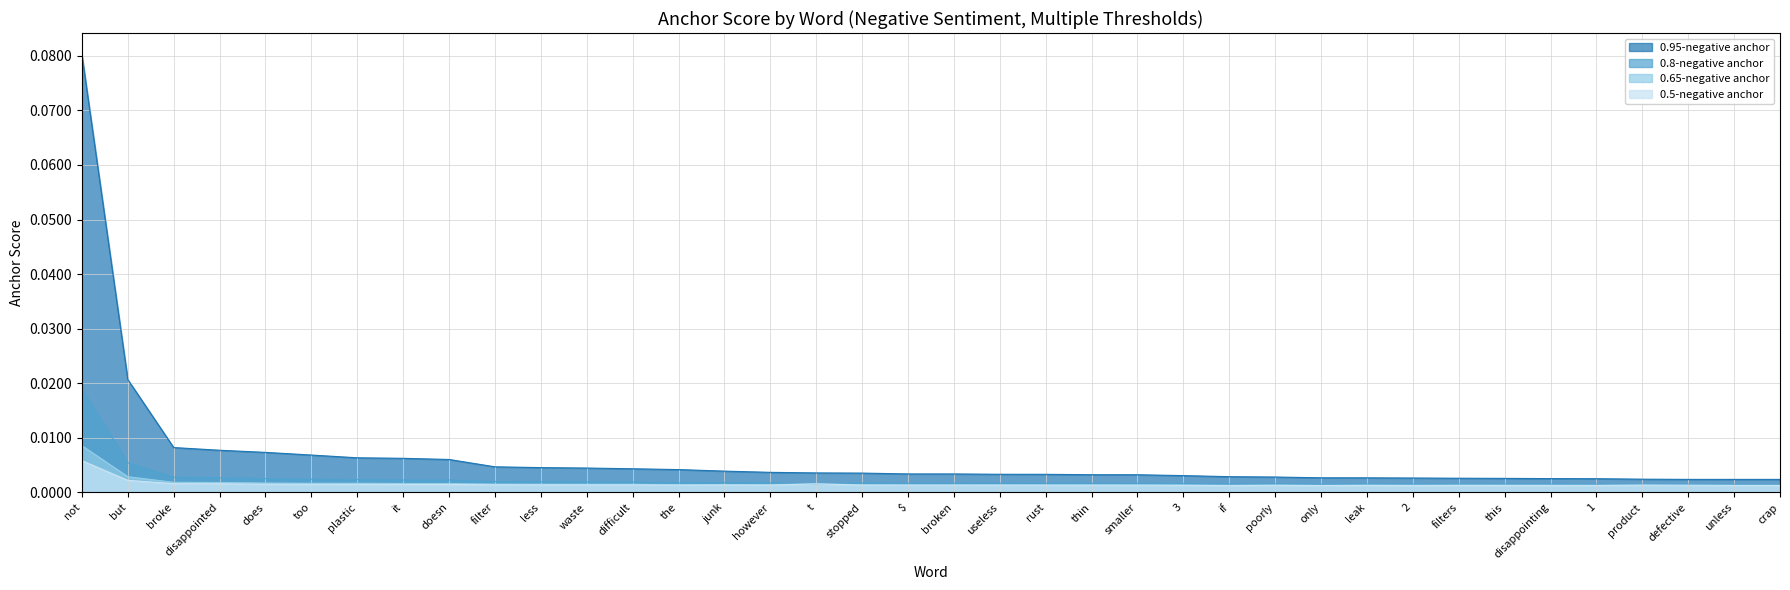

Reading left to right, list all the values displayed in this chart.

0.95-negative anchor: 0.1	0.0	0.0	0.0	0.0	0.0	0.0	0.0	0.0	0.0	0.0	0.0	0.0	0.0	0.0	0.0	0.0	0.0	0.0	0.0	0.0	0.0	0.0	0.0	0.0	0.0	0.0	0.0	0.0	0.0	0.0	0.0	0.0	0.0	0.0	0.0	0.0	0.0
0.8-negative anchor: 0.0	0.0	0.0	0.0	0.0	0.0	0.0	0.0	0.0	0.0	0.0	0.0	0.0	0.0	0.0	0.0	0.0	0.0	0.0	0.0	0.0	0.0	0.0	0.0	0.0	0.0	0.0	0.0	0.0	0.0	0.0	0.0	0.0	0.0	0.0	0.0	0.0	0.0
0.65-negative anchor: 0.0	0.0	0.0	0.0	0.0	0.0	0.0	0.0	0.0	0.0	0.0	0.0	0.0	0.0	0.0	0.0	0.0	0.0	0.0	0.0	0.0	0.0	0.0	0.0	0.0	0.0	0.0	0.0	0.0	0.0	0.0	0.0	0.0	0.0	0.0	0.0	0.0	0.0
0.5-negative anchor: 0.0	0.0	0.0	0.0	0.0	0.0	0.0	0.0	0.0	0.0	0.0	0.0	0.0	0.0	0.0	0.0	0.0	0.0	0.0	0.0	0.0	0.0	0.0	0.0	0.0	0.0	0.0	0.0	0.0	0.0	0.0	0.0	0.0	0.0	0.0	0.0	0.0	0.0